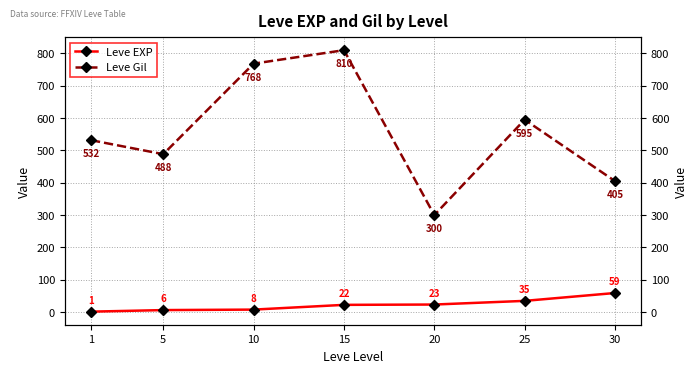

Reading left to right, list all the values displayed in this chart.

Leve EXP: 1.3	6.2	7.7	22.3	23.3	34.7	59.0
Leve Gil: 531.7	488.3	768.3	810.0	300.0	595.0	405.0